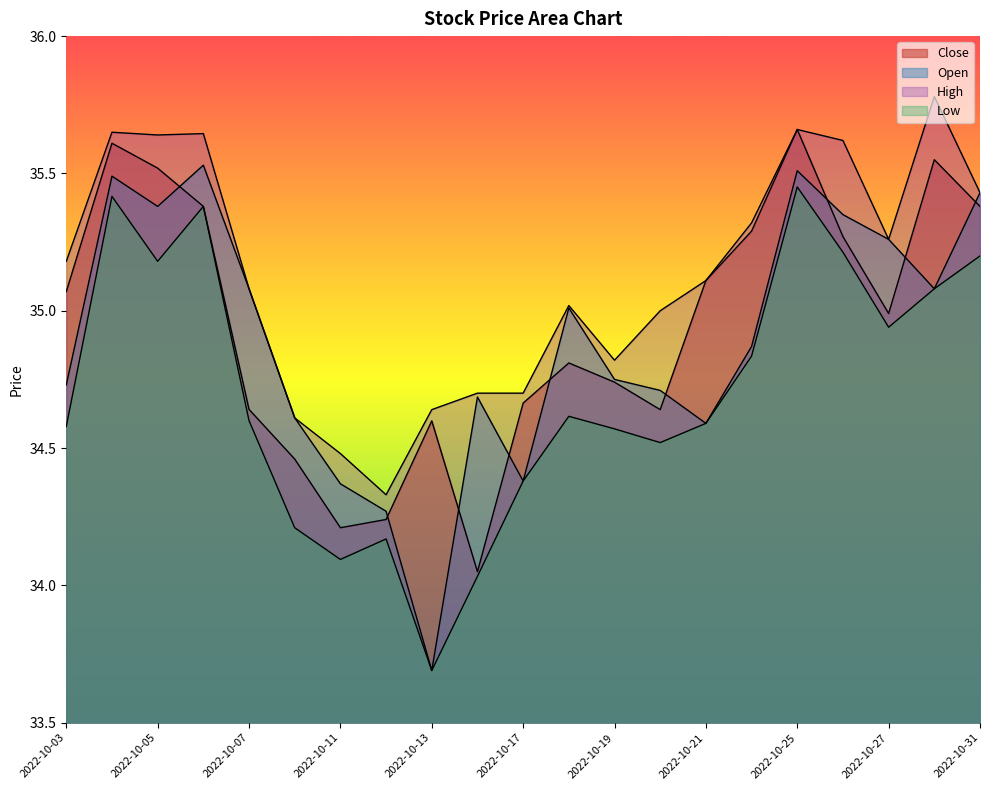

What is the average value of the Low series?

34.7